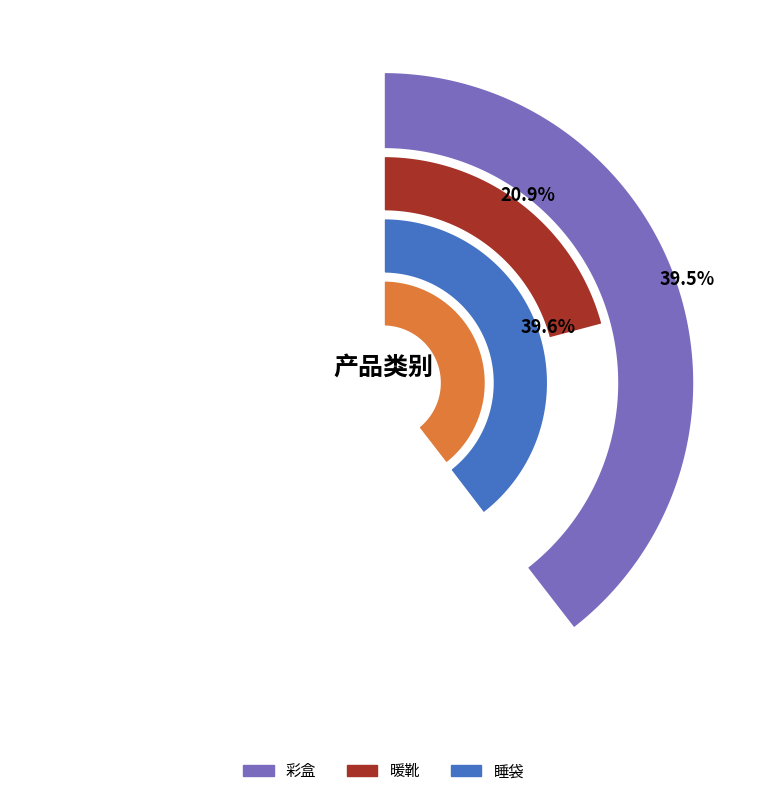

To the nearest percent, what portion does 彩盒 represent?

40%